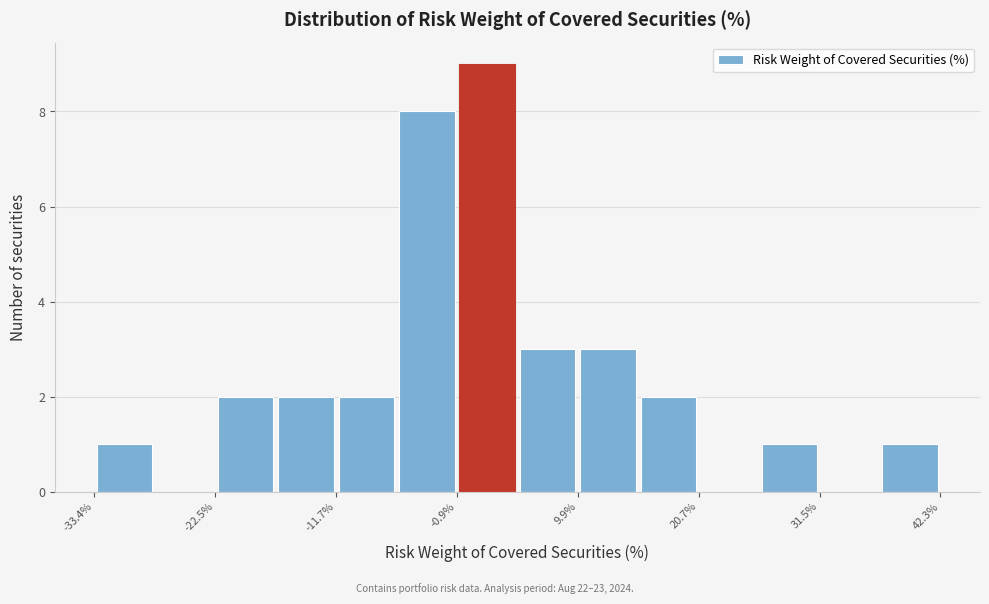

Around what value on the x-axis is the tallest bar? Give the approximate position of its centre, as read against the axis.

2